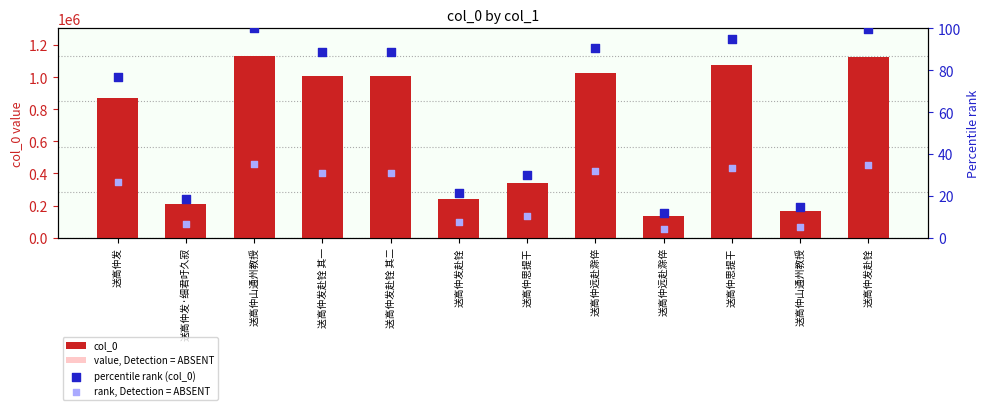

What are all the series names shown in the legend?

col_0, value, Detection = ABSENT, percentile rank (col_0), rank, Detection = ABSENT